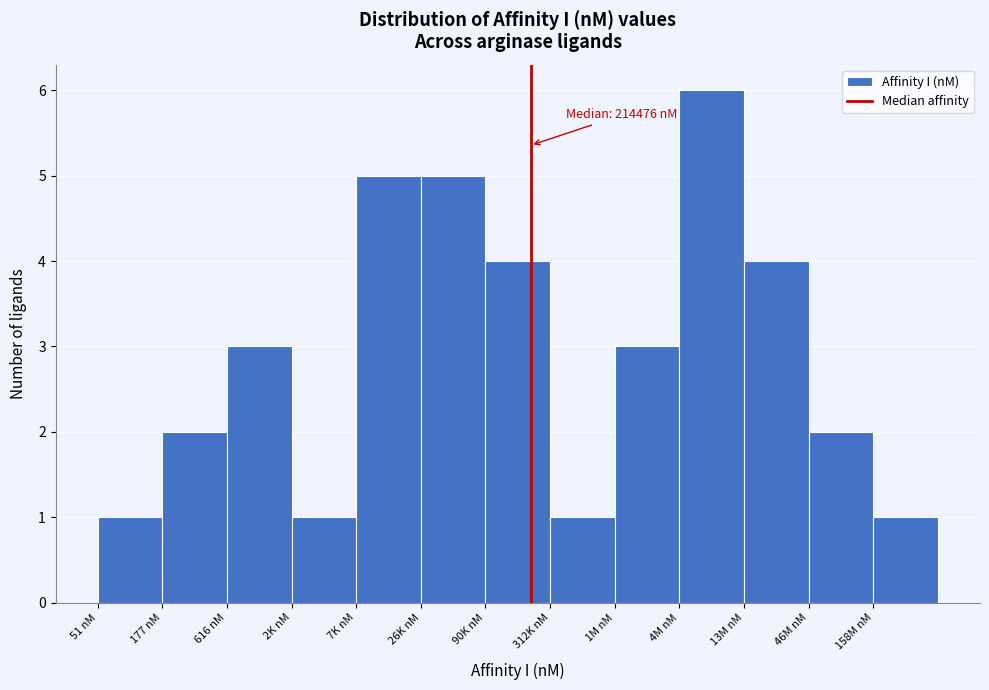

Reading right to left, extract all data points from this chart.

1	2	4	6	3	1	4	5	5	1	3	2	1